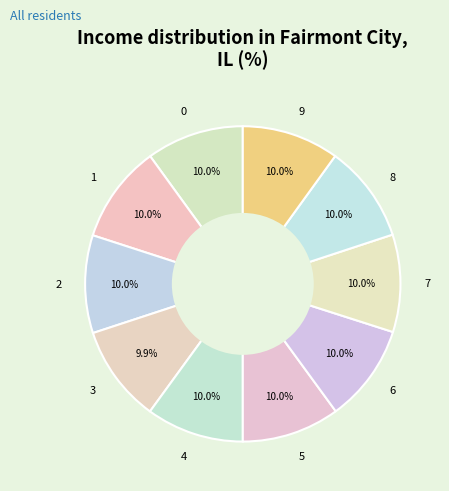

How many segments does this pie chart have?

10